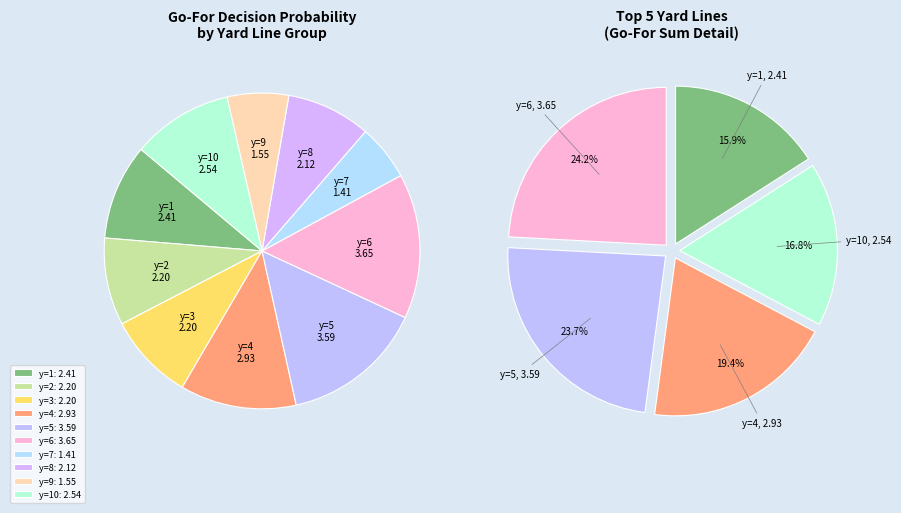

How many segments does this pie chart have?

10